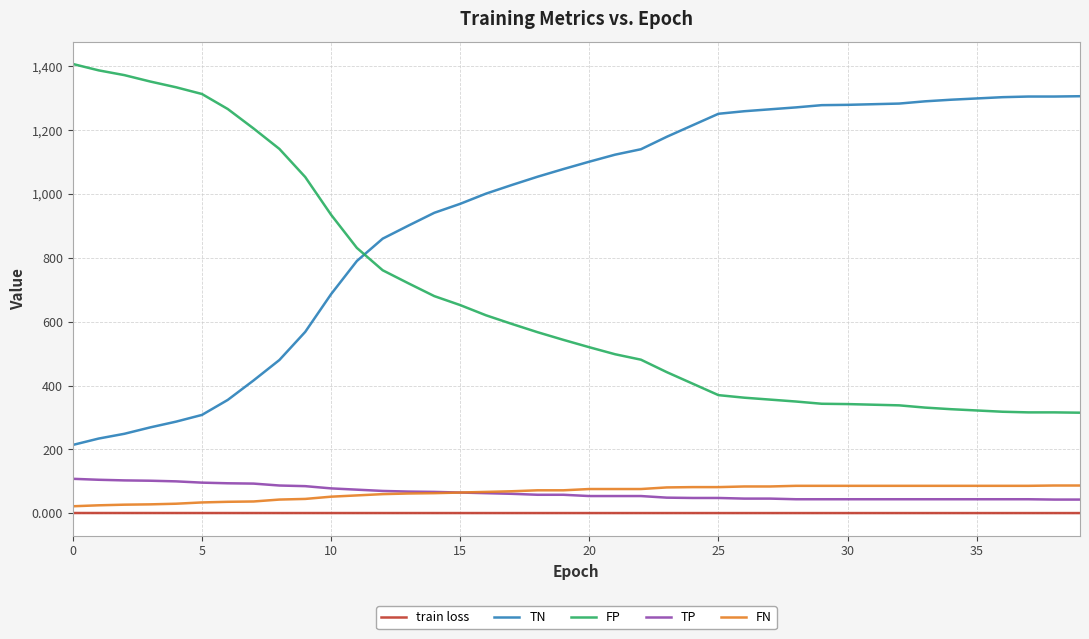

True or false: train loss and TP cross at least once.

False